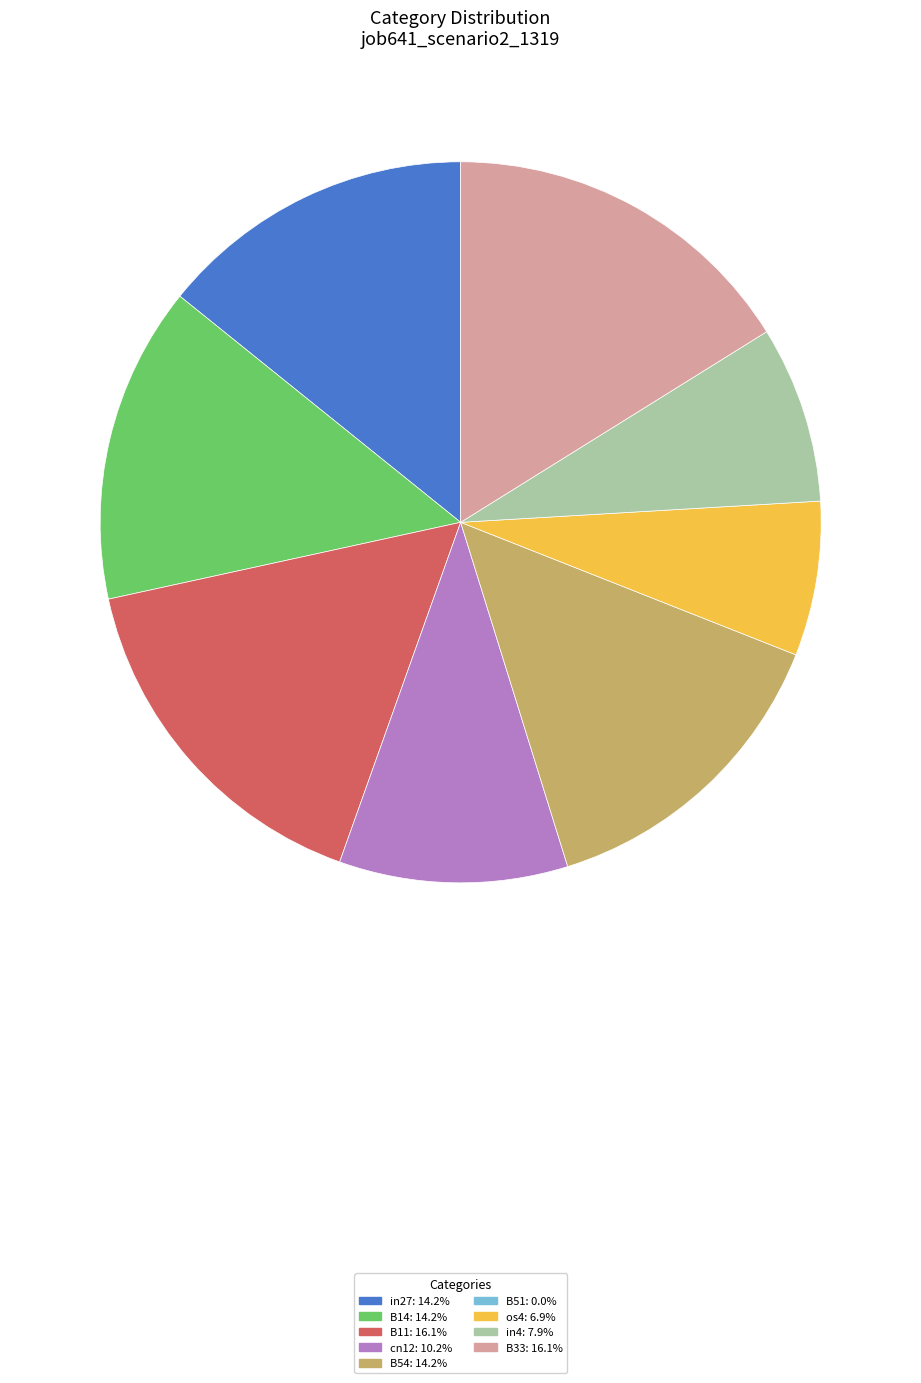

Is there any slice that represents more than half of the pie?

No